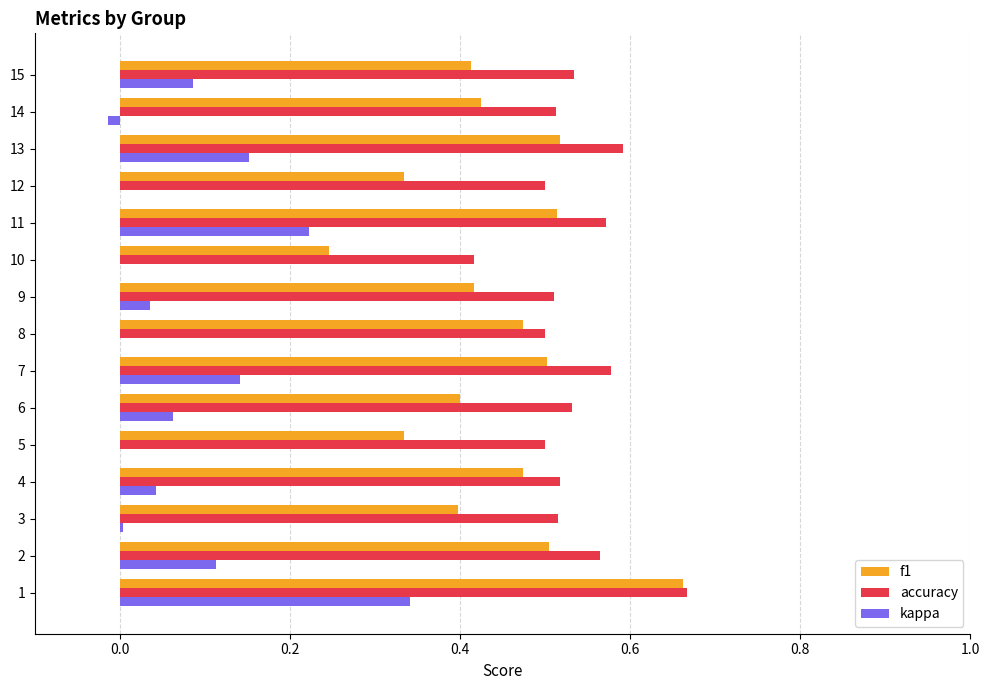

What is the sum of all f1 values?

6.6